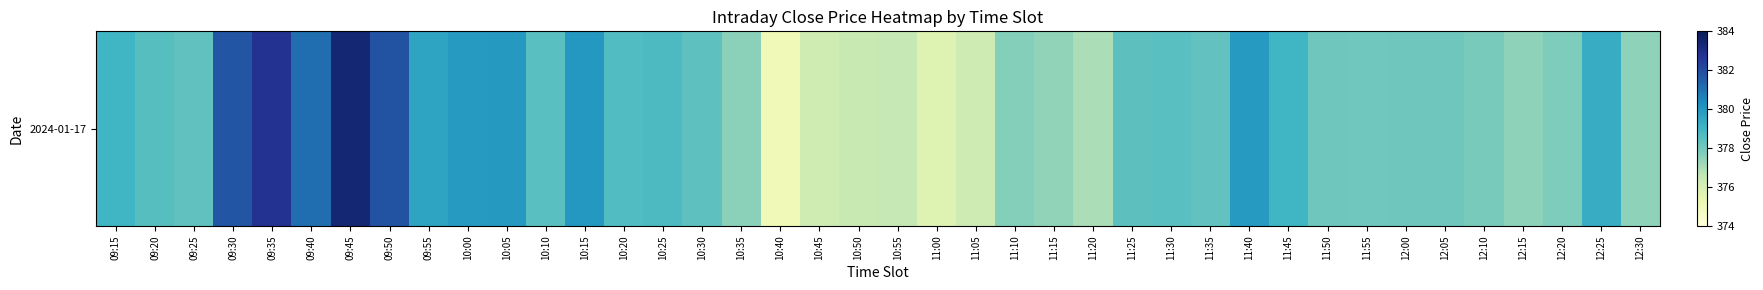

Reading left to right, transcribe all the data shown in this chart.

379.0	378.6	378.4	381.8	382.8	381.1	383.4	381.8	379.6	379.9	379.9	378.5	380.0	378.6	378.8	378.4	377.6	375.1	376.2	376.4	376.5	375.8	376.3	377.6	377.4	377.0	378.4	378.5	378.3	379.9	379.0	378.1	378.1	378.1	378.1	377.9	377.5	377.8	379.4	377.5